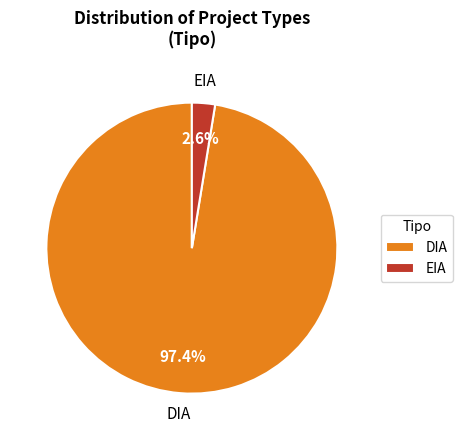

Does EIA represent more than half of the total?

No